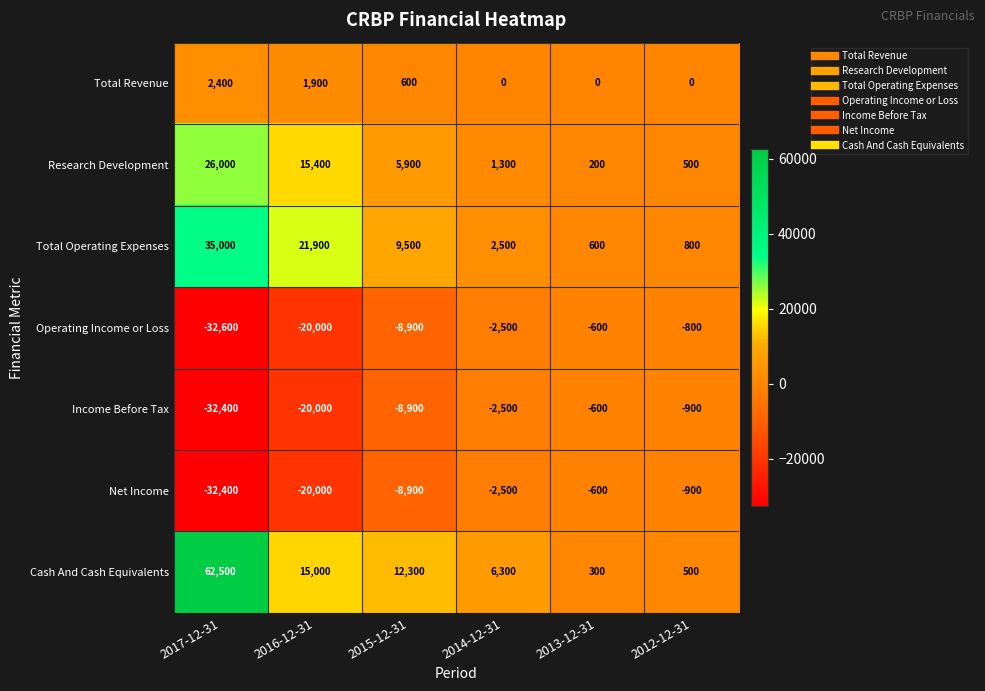

The value of Operating Income or Loss at 2012-12-31 is -800. True or false?

True